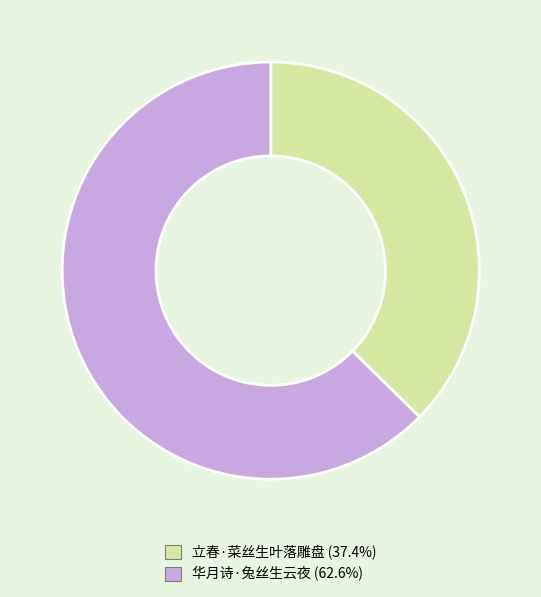

Between 立春·菜丝生叶落雕盘 and 华月诗·兔丝生云夜, which is larger?

华月诗·兔丝生云夜